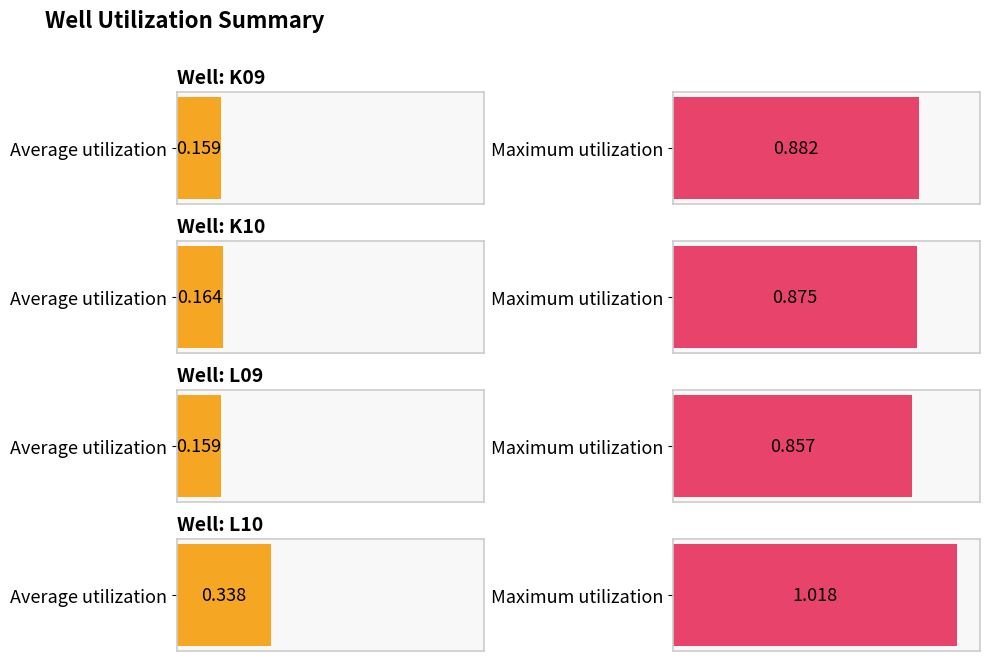

Are the bars horizontal?

Yes